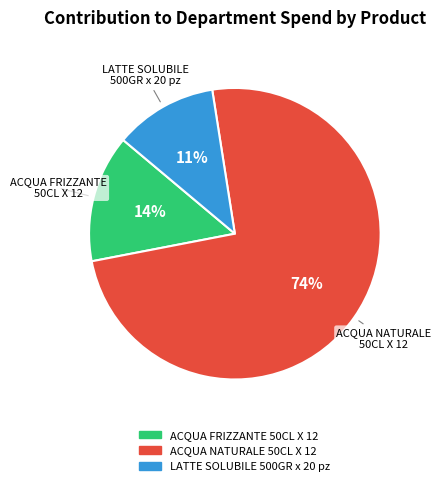

Is it true that ACQUA FRIZZANTE 50CL X 12 is 14% of the pie?

True